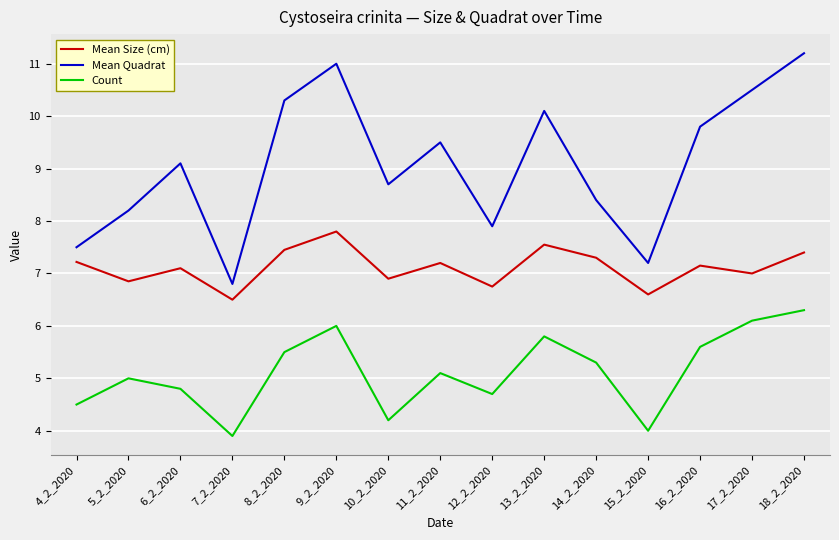

What is the lowest value of the Mean Quadrat series?

6.8